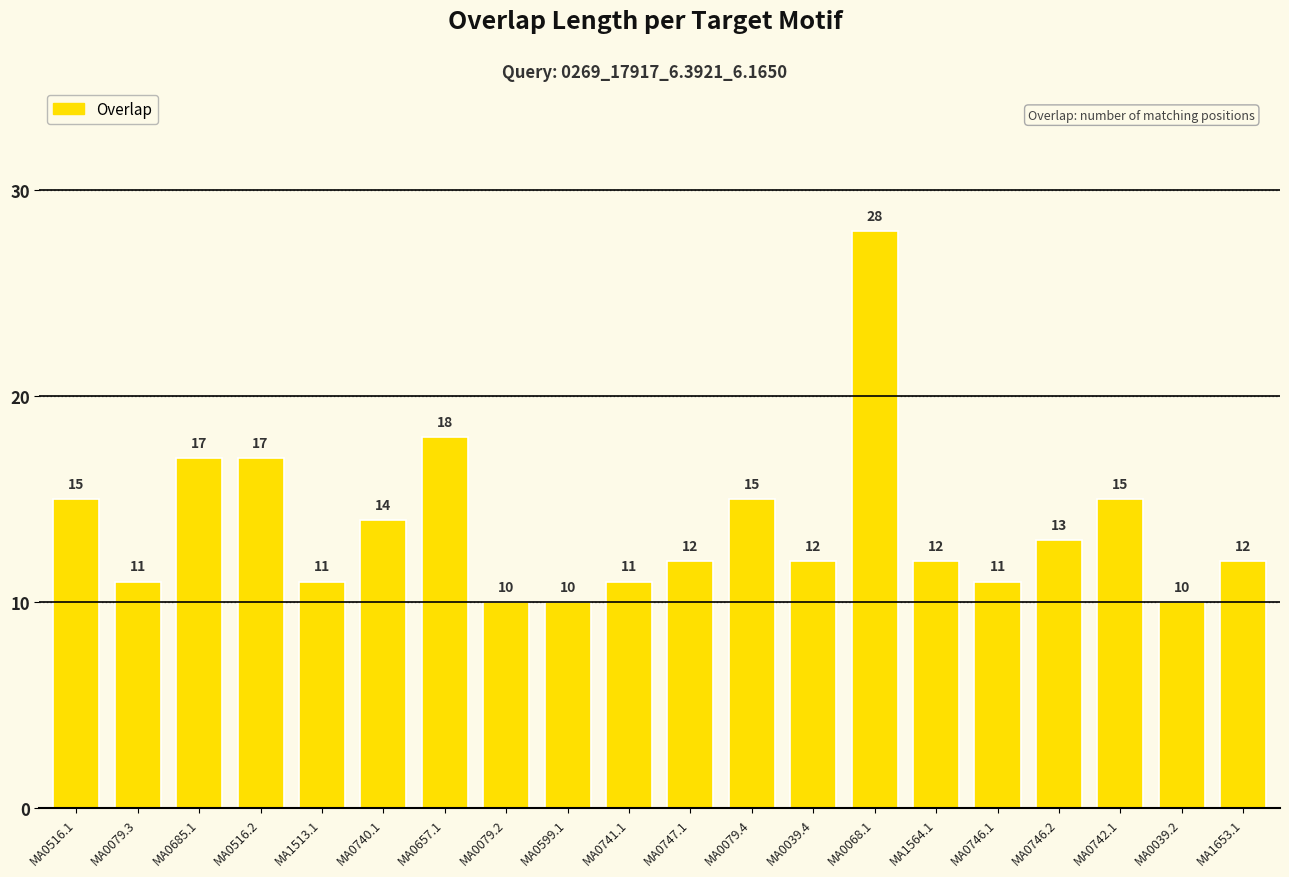

Reading left to right, what are all the values shown in this chart?

15	11	17	17	11	14	18	10	10	11	12	15	12	28	12	11	13	15	10	12